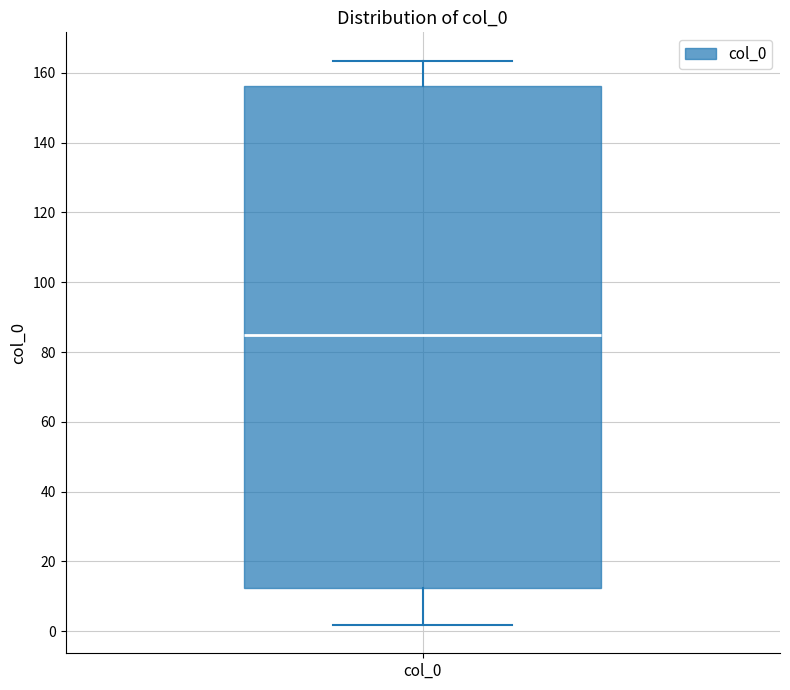

Where does the lower whisker of the box for col_0 end on the y-axis? The values are not printed on the chart, so give them approximately, as read against the axis.

2